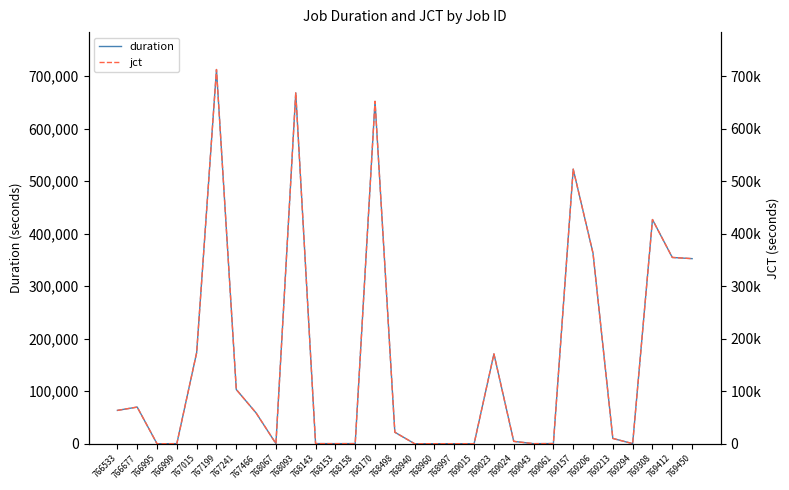

Which series changed the most between 769157 and 769206?

duration